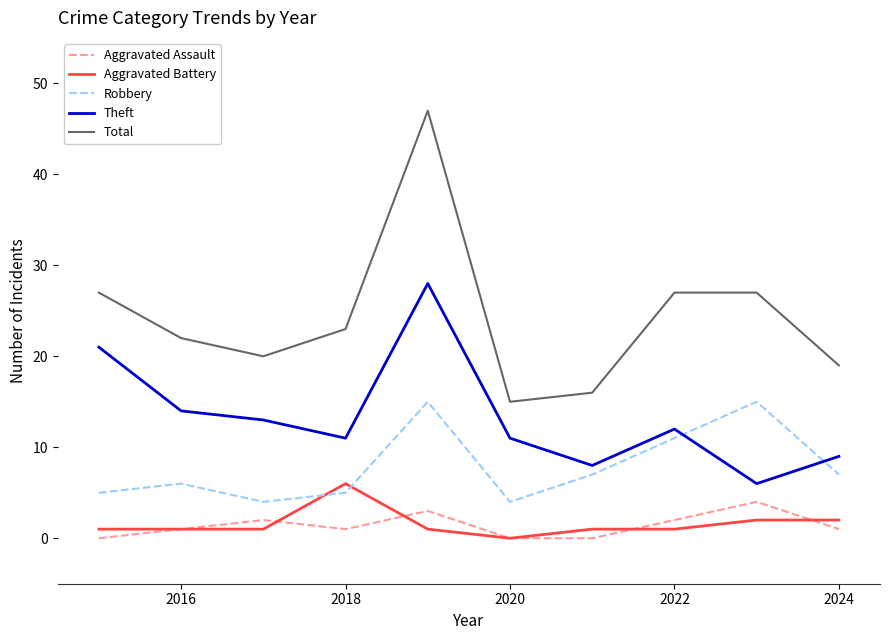

Which series has the largest total across all categories?

Total